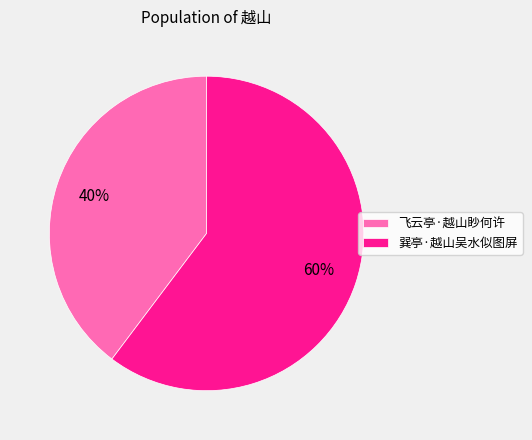

To the nearest percent, what portion does 巽亭·越山吴水似图屏 represent?

60%